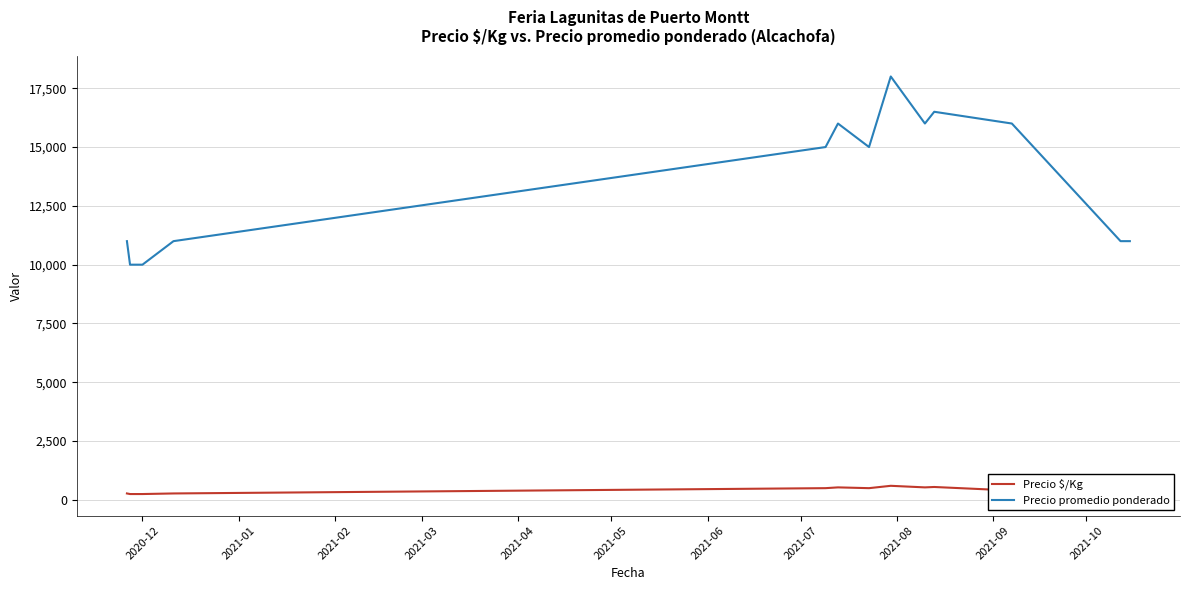

What is the maximum value for Precio promedio ponderado?

18000